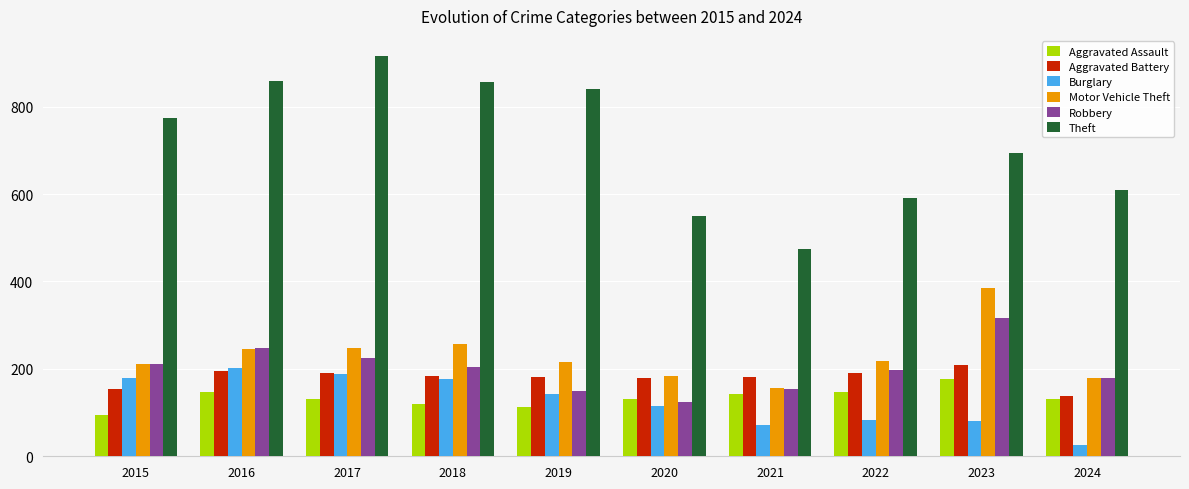

Which category has the highest value across all series?

2017